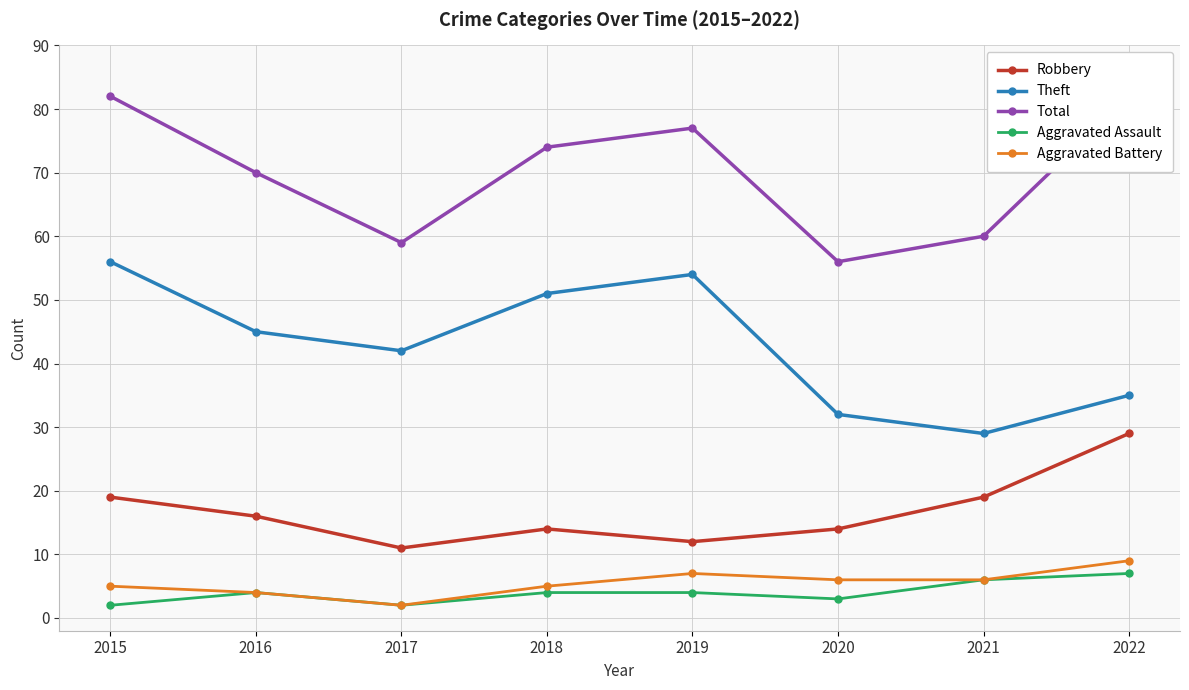

How many lines are shown in the chart?

5